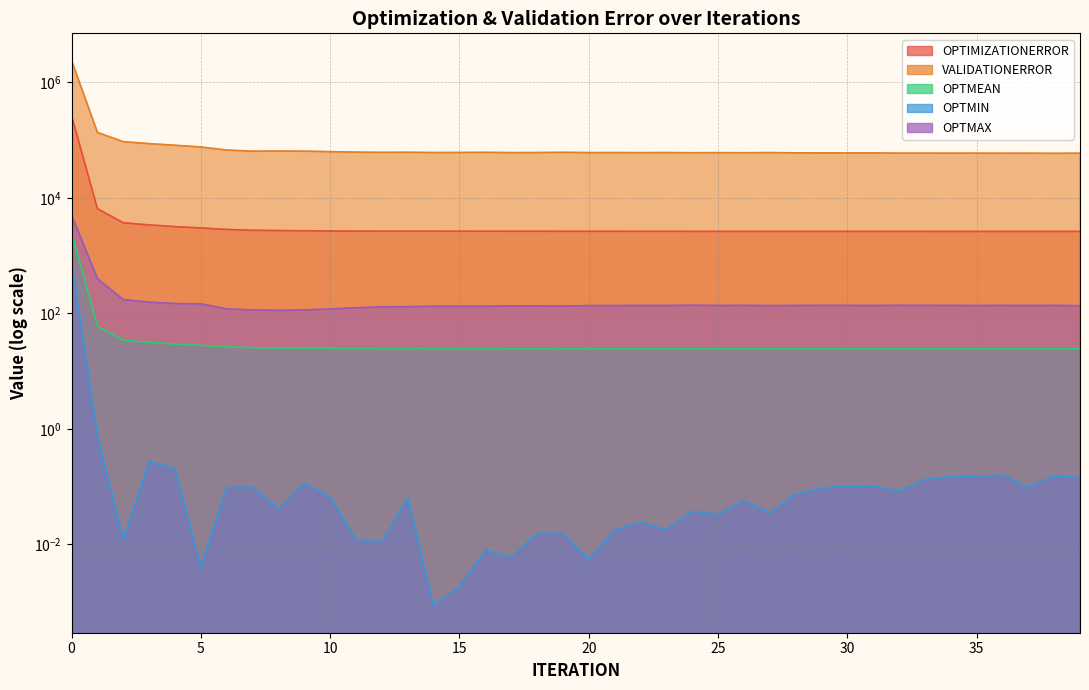

How many lines are shown in the chart?

5